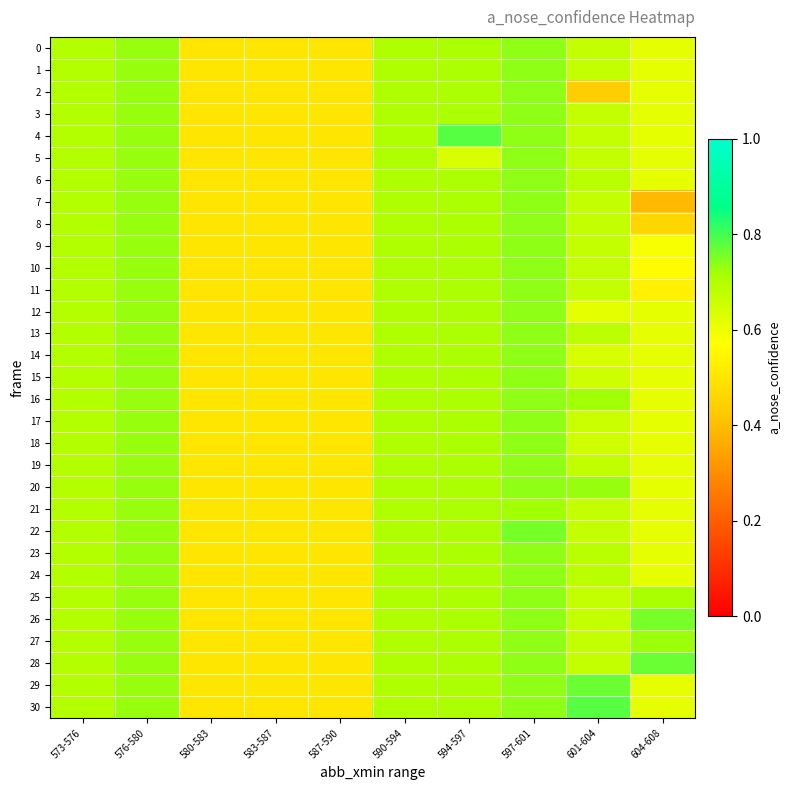

What is the total value across all series at 597-601?

22.9